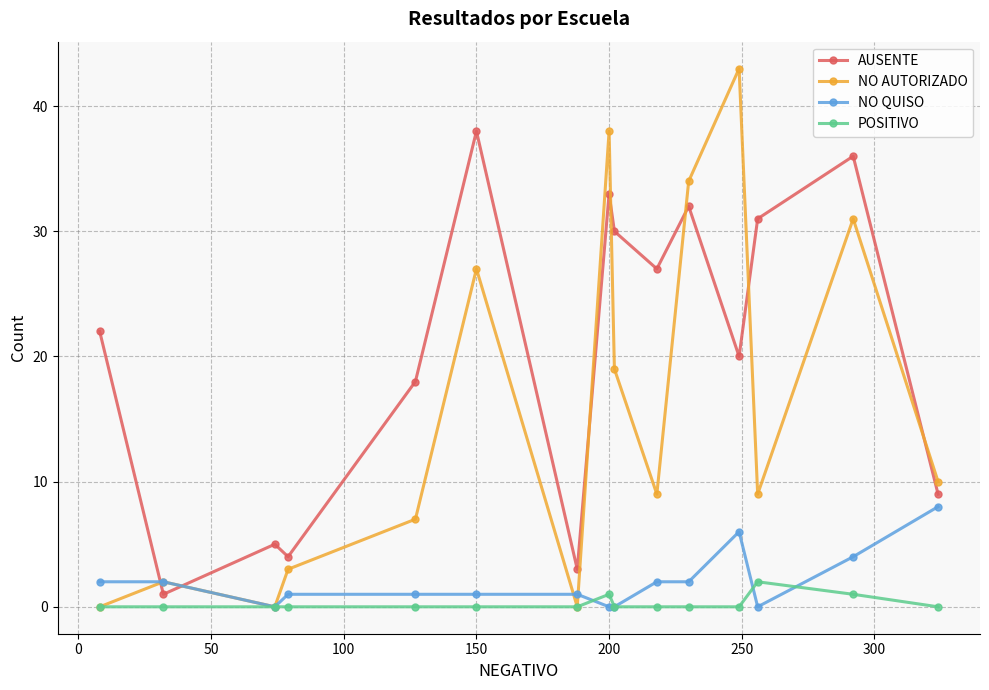

Which series has the largest total across all categories?

AUSENTE